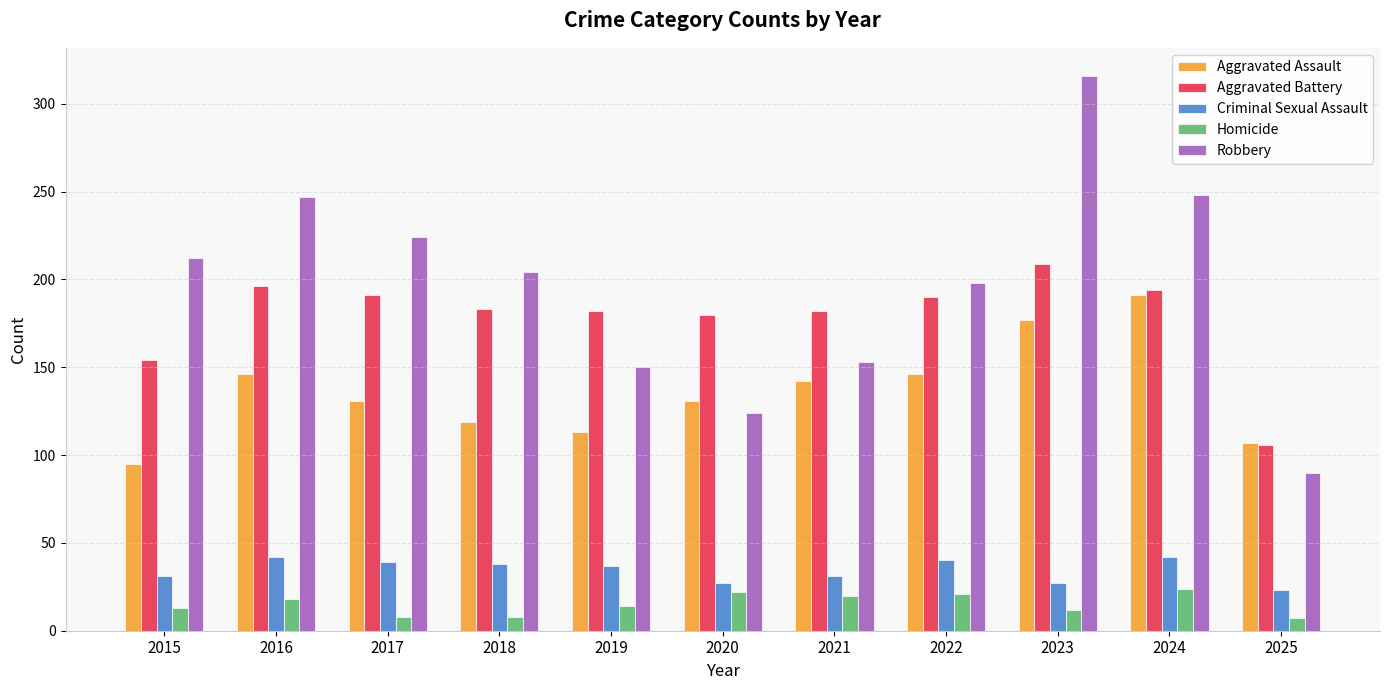

Which category has the lowest value in the Robbery series?

2025